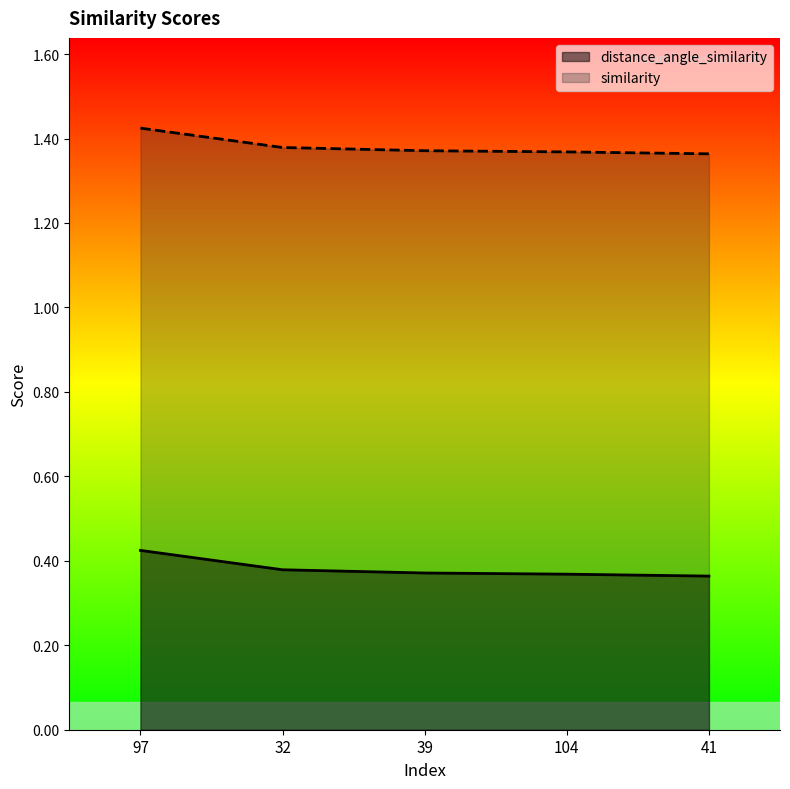

What are all the series names shown in the legend?

distance_angle_similarity, similarity